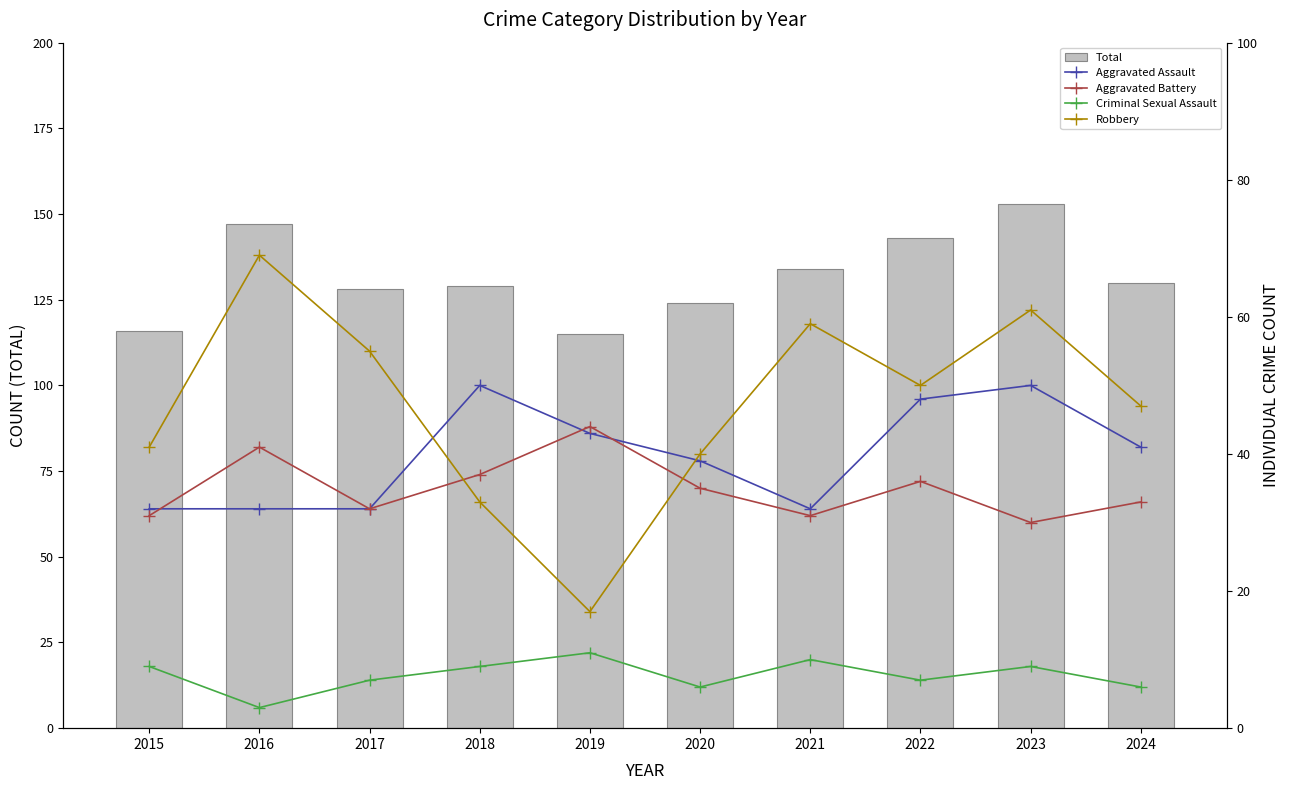

What is the difference between the Aggravated Battery values at 2020 and 2015?

4